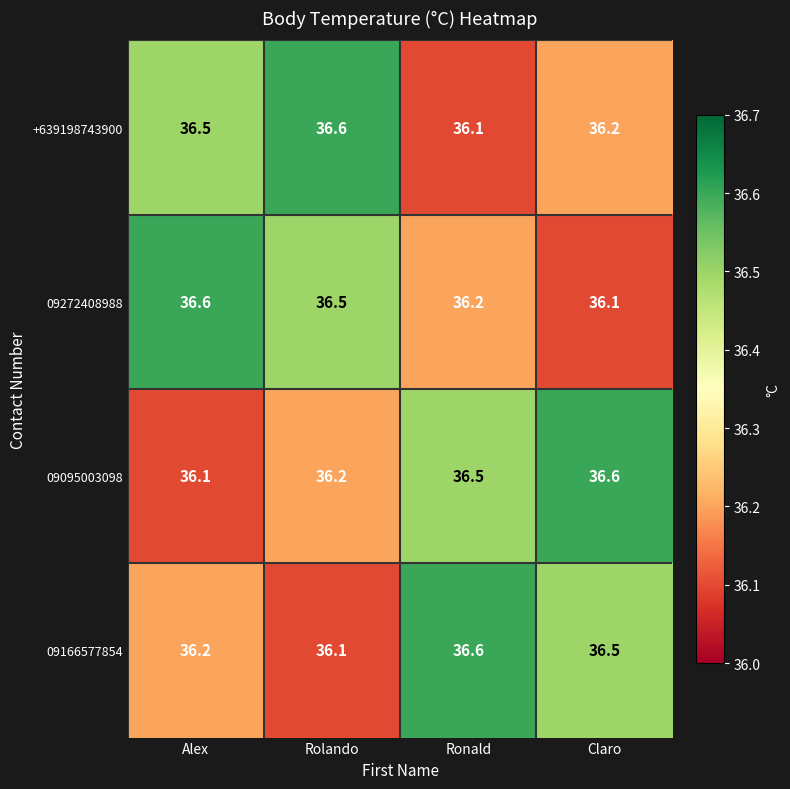

What is the minimum value shown in the chart?

36.1